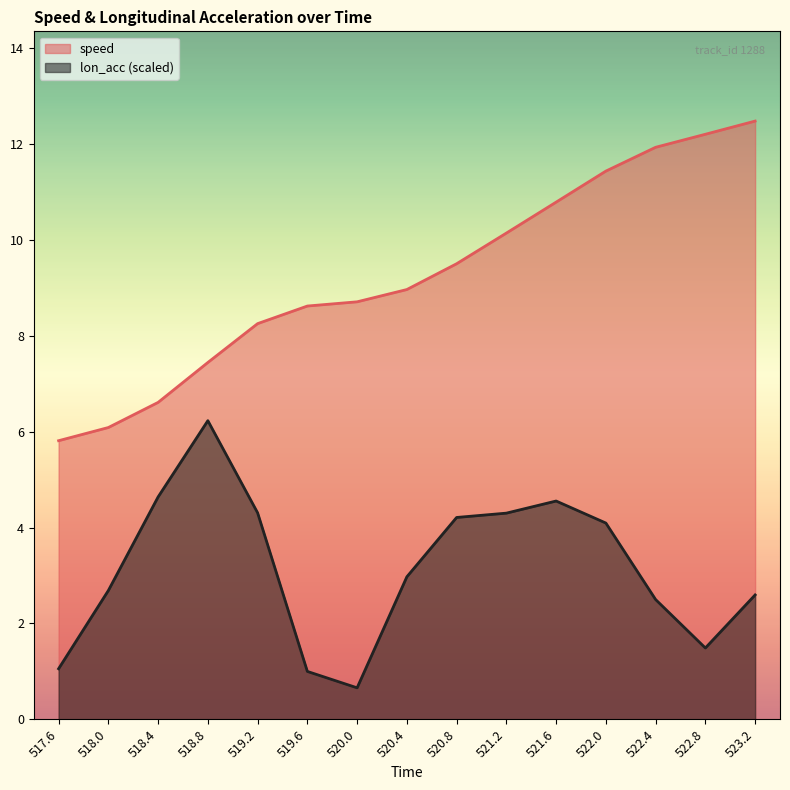

True or false: lon_acc and speed cross at least once.

False